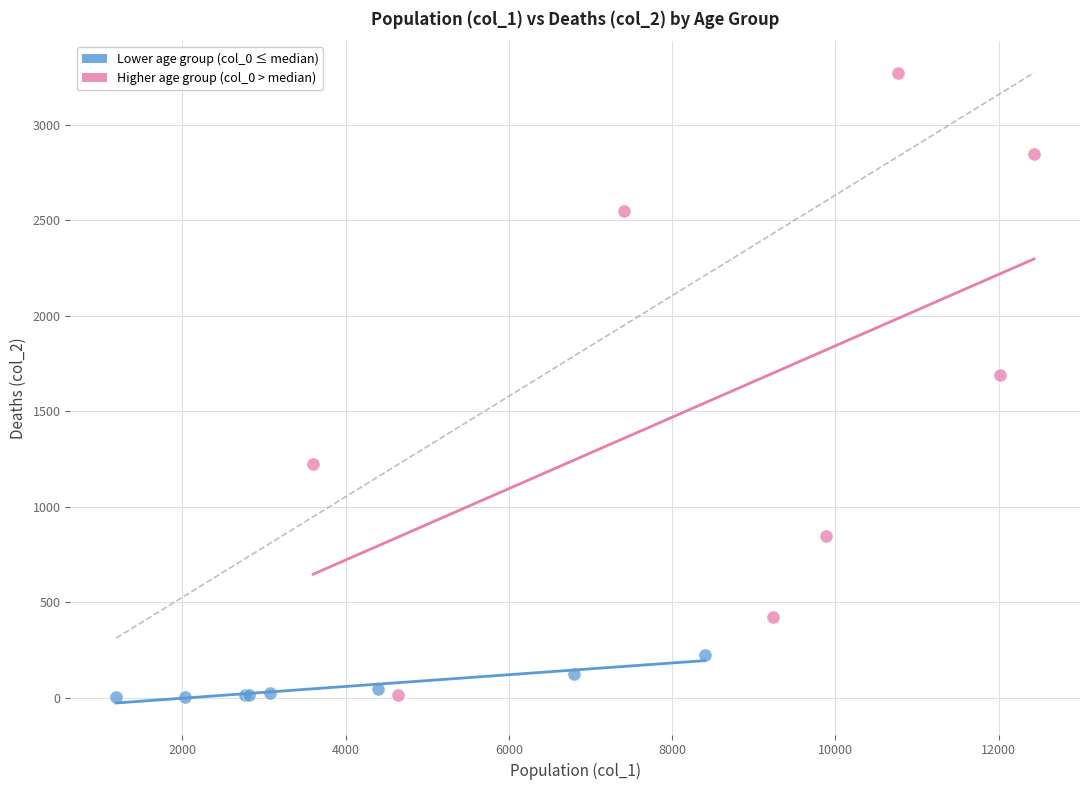

Which series reaches the maximum Y coordinate?

Higher age group (col_0 > median)